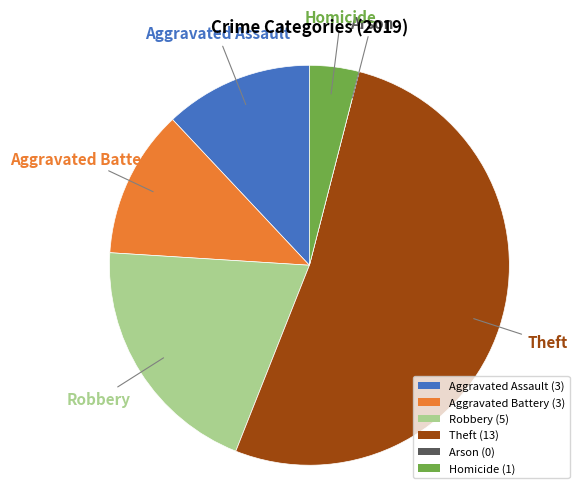

Does any single category account for the majority?

Yes